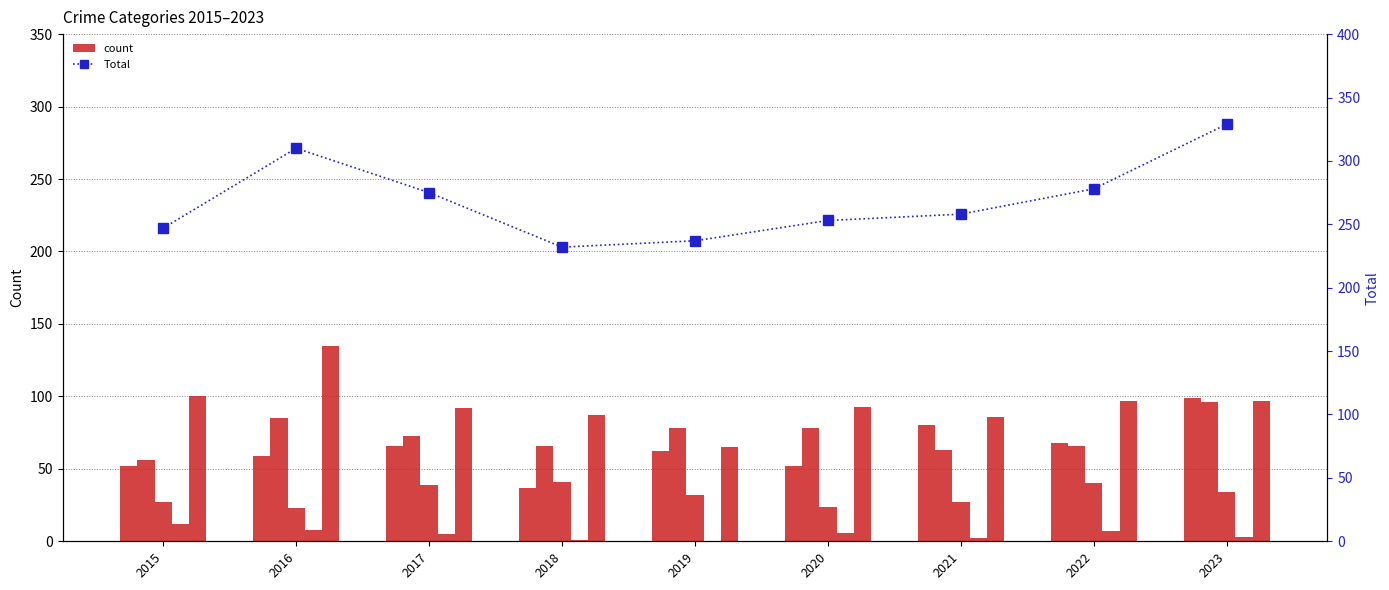

Reading left to right, what are all the values shown in this chart?

Aggravated Assault: 52	59	66	37	62	52	80	68	99
Aggravated Battery: 56	85	73	66	78	78	63	66	96
Criminal Sexual Assault: 27	23	39	41	32	24	27	40	34
Homicide: 12	8	5	1	0	6	2	7	3
Robbery: 100	135	92	87	65	93	86	97	97
Total: 247	310	275	232	237	253	258	278	329